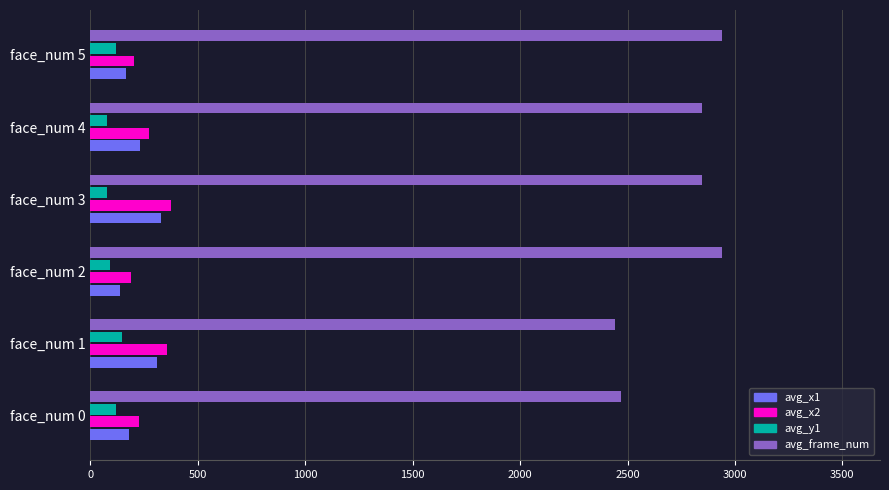

List the series in order of their peak value, lowest first.

avg_y1, avg_x1, avg_x2, avg_frame_num